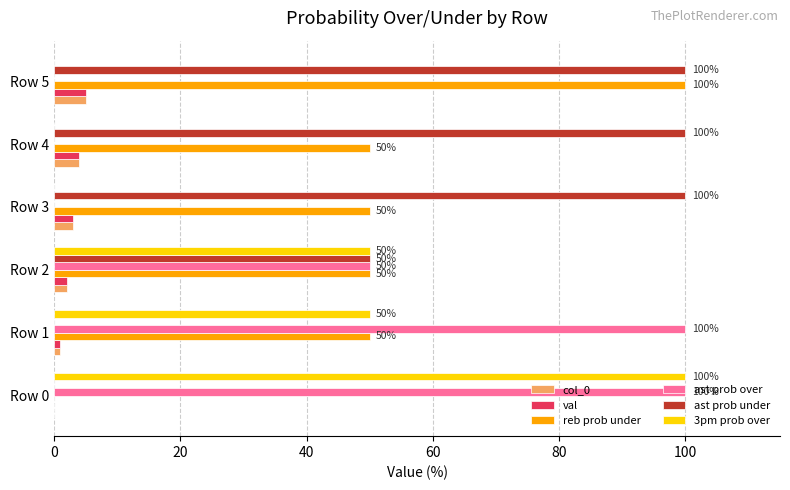

The value of val at Row 3 is 3. True or false?

True